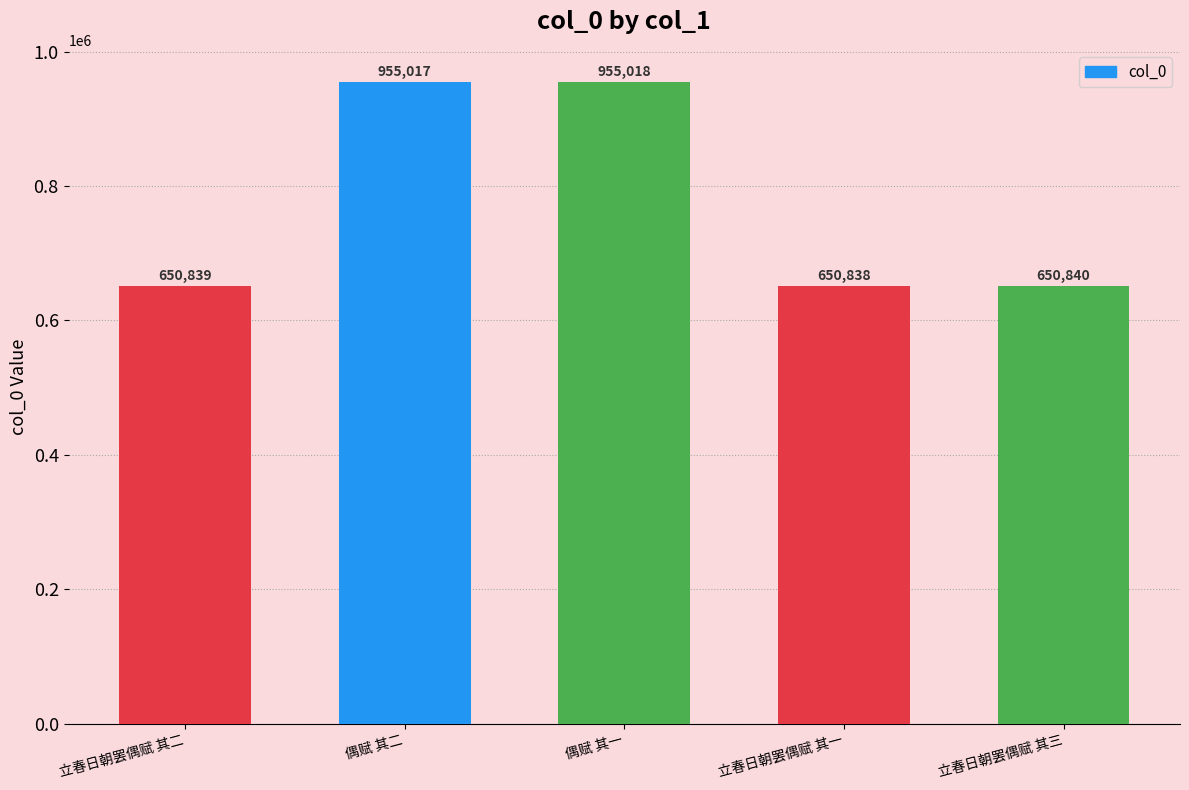

Reading left to right, list all the values displayed in this chart.

650839	955017	955018	650838	650840